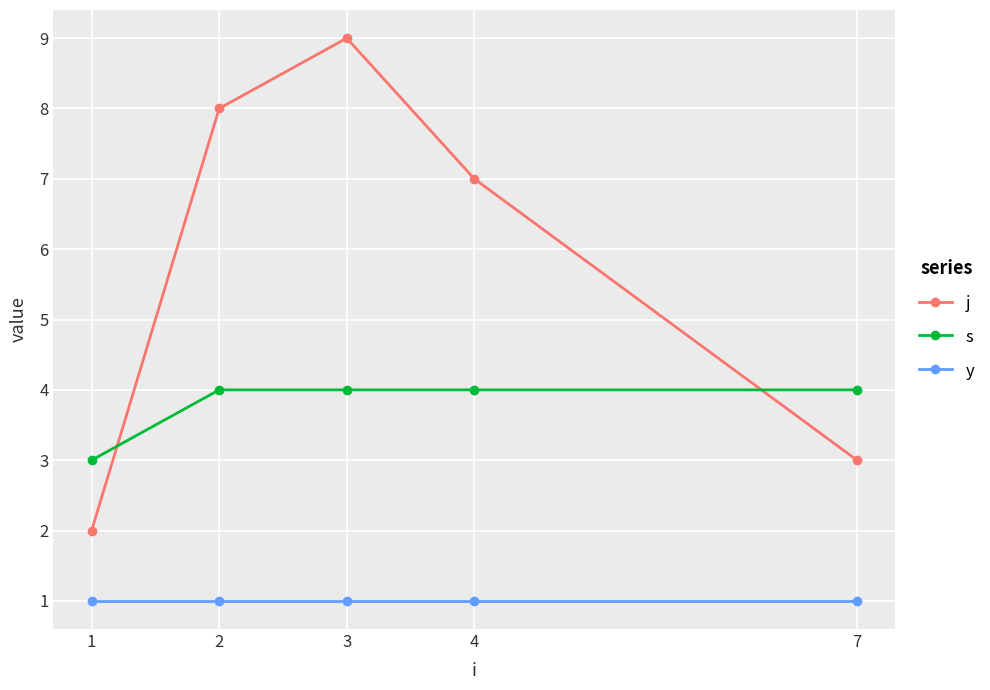

List the series in order of their overall mean, lowest first.

y, s, j